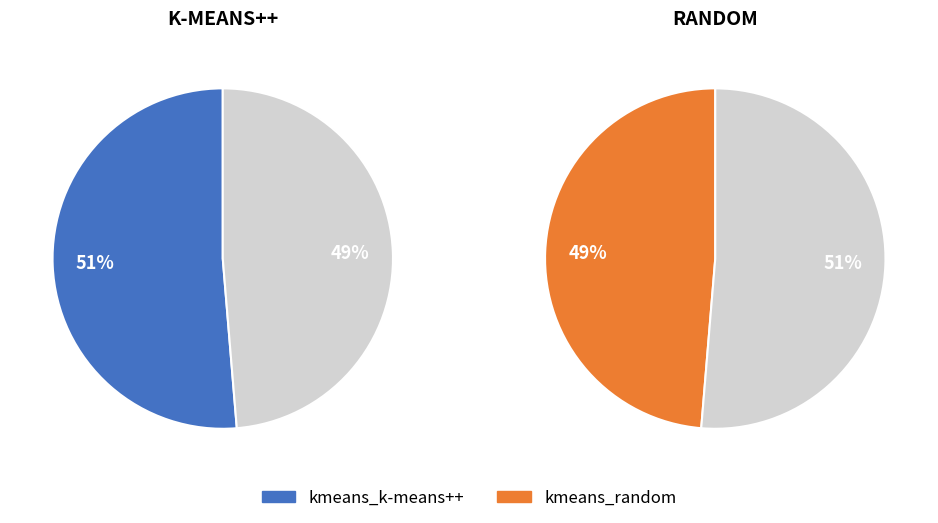

Which category has the biggest portion of the pie?

kmeans_k-means++